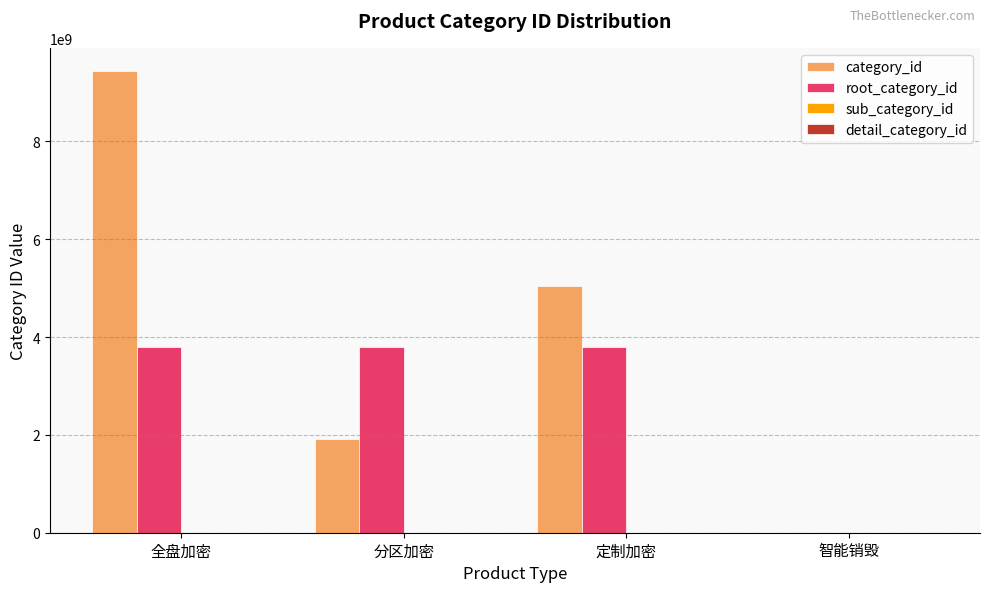

Where is category_id nearest to the value 4719595088?

定制加密